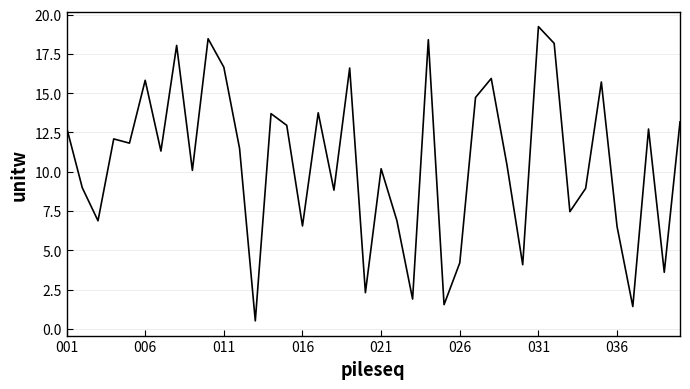

Does the chart have visible grid lines?

Yes